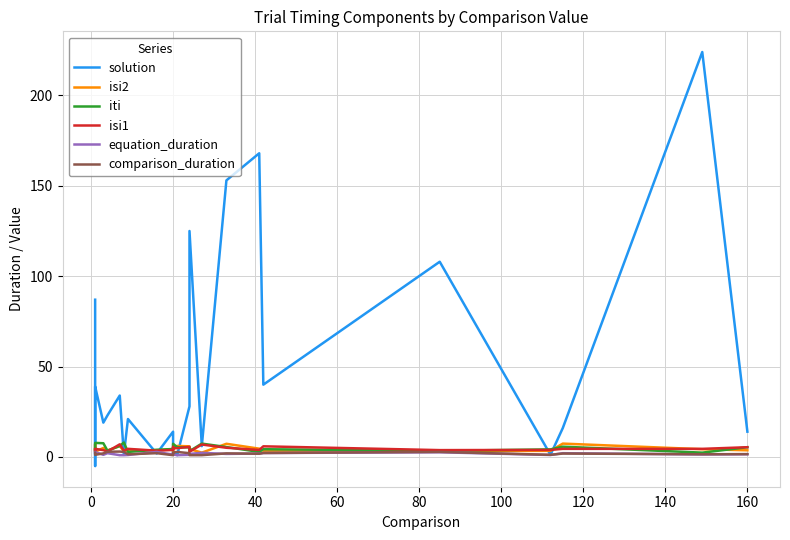

Count the number of categories in the chart.

24